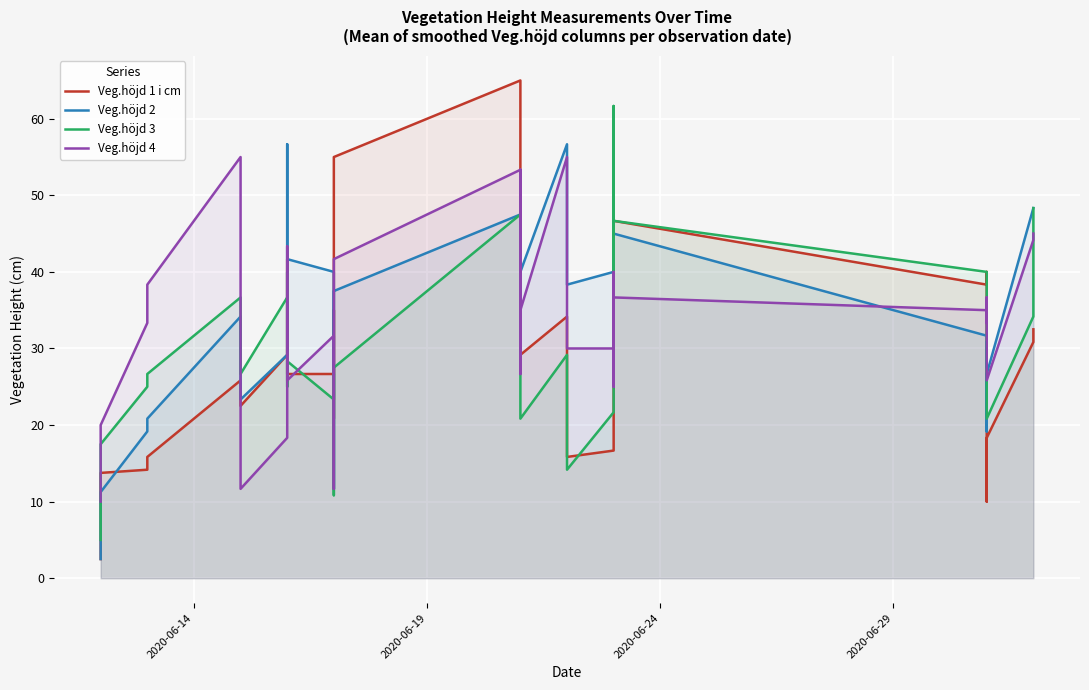

Which series has the largest total across all categories?

Veg.höjd 2